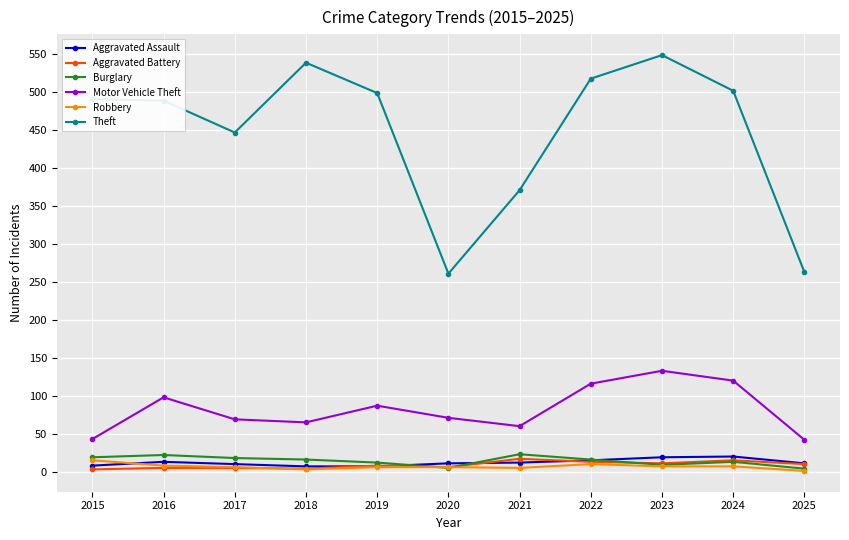

At how many categories does at least one series exceed 176?

11